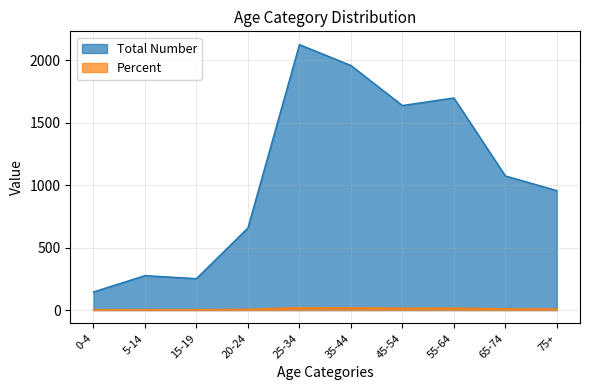

Between 20-24 and 35-44, which is larger?

35-44